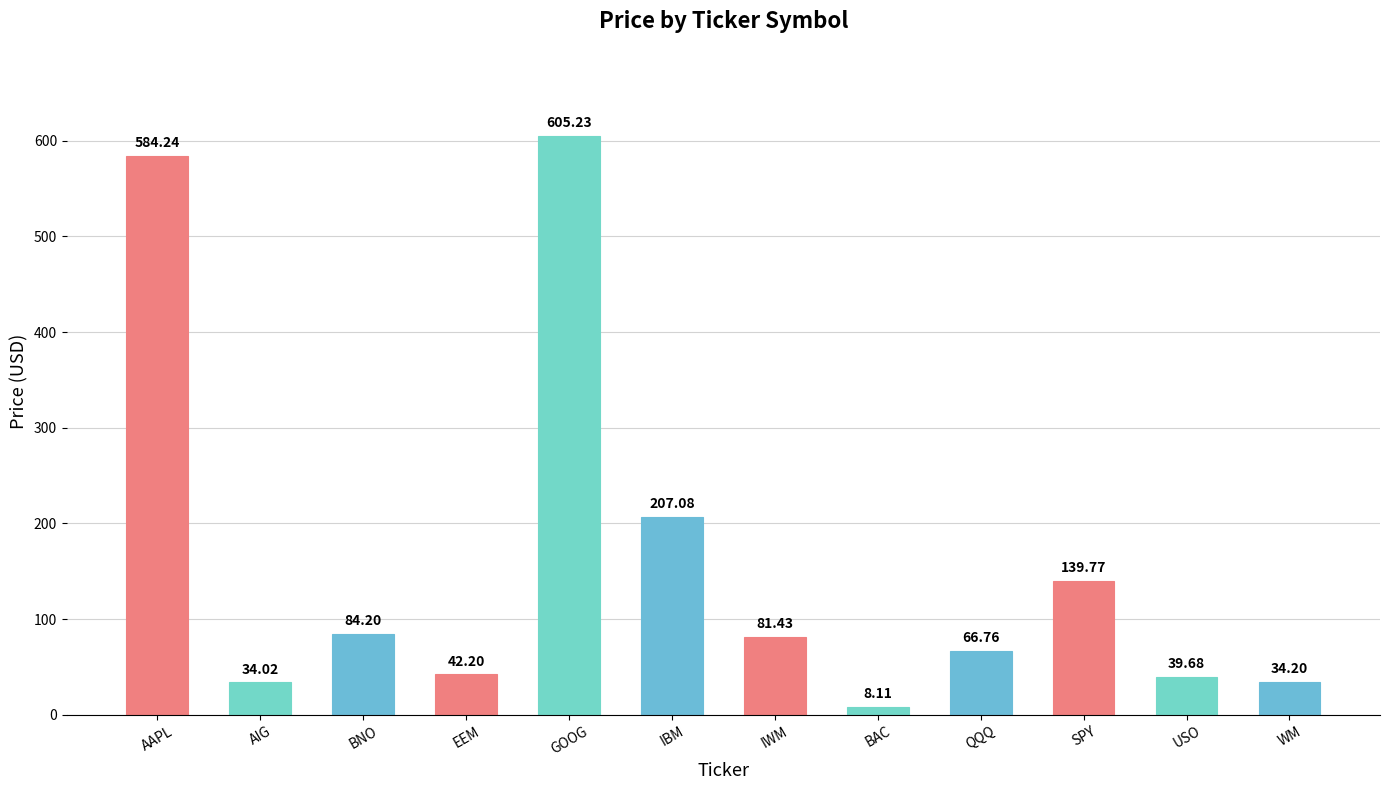

What is the greatest value displayed?

605.2